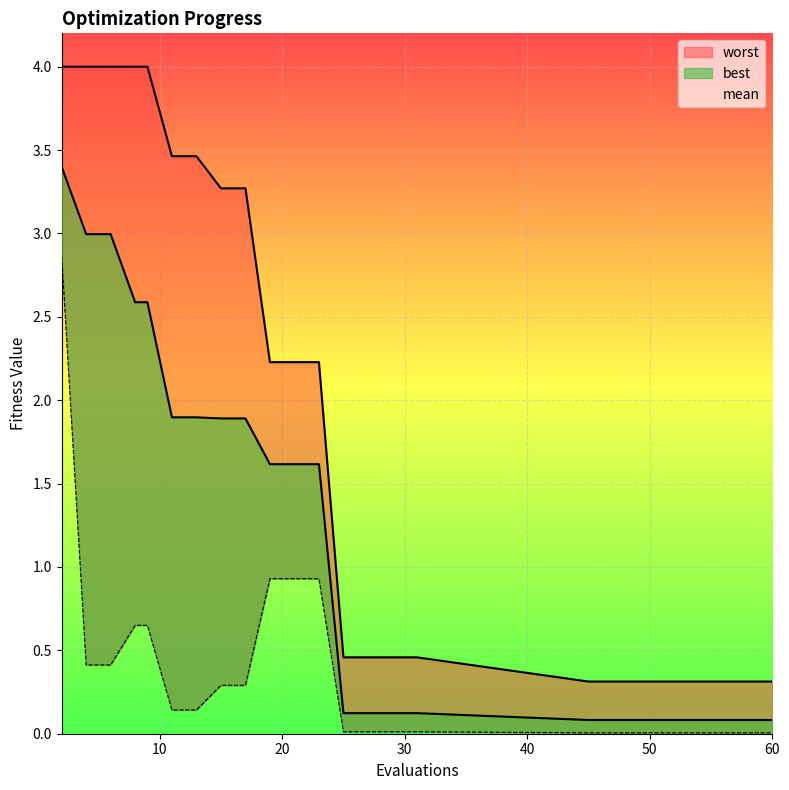

True or false: best and mean cross at least once.

False